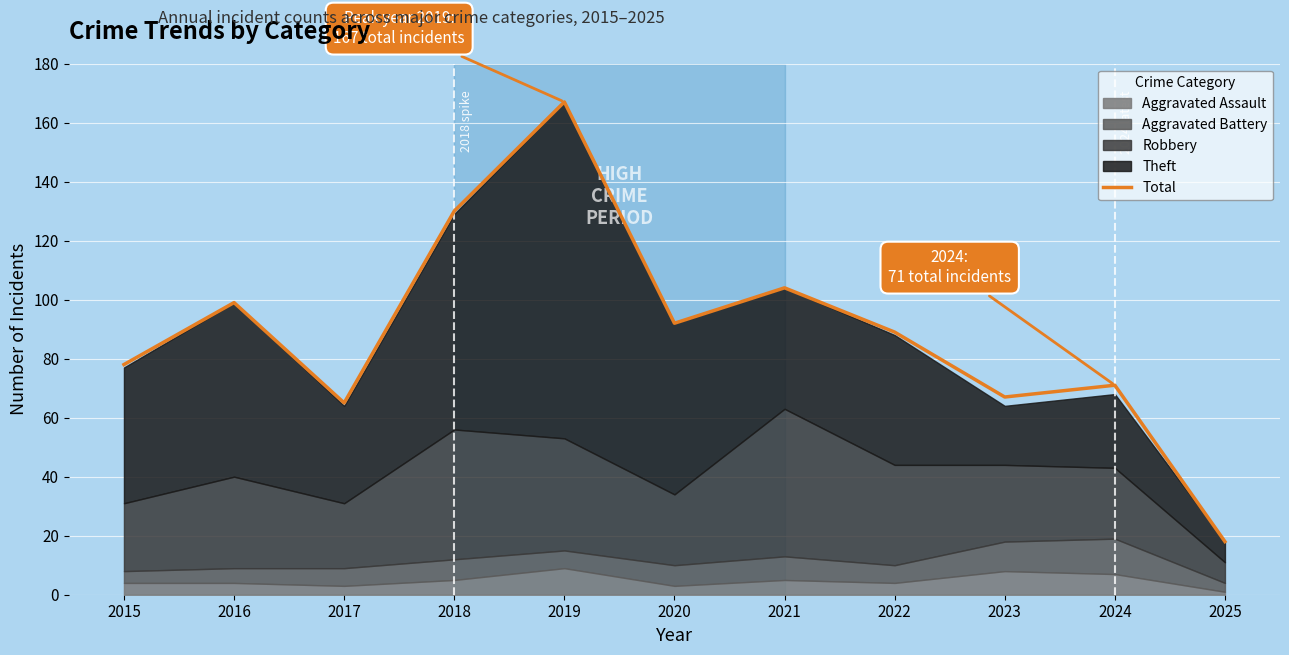

How many interior local valleys (lower than both neighbors) does the data have?

3